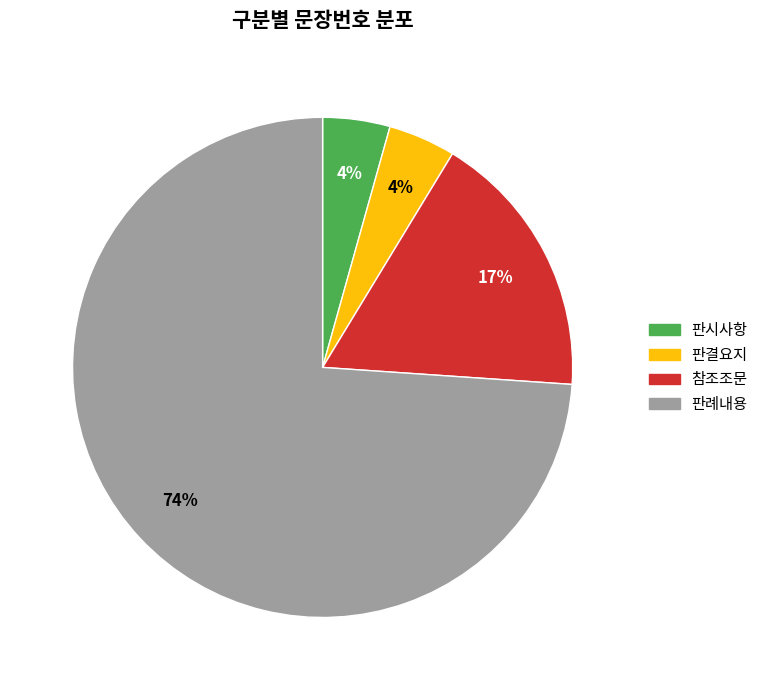

How many segments does this pie chart have?

4